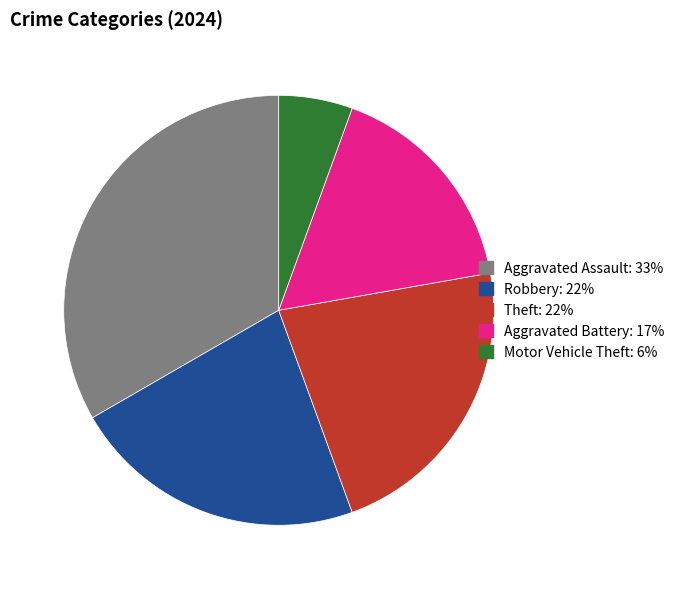

Is Aggravated Battery the majority of the pie?

No